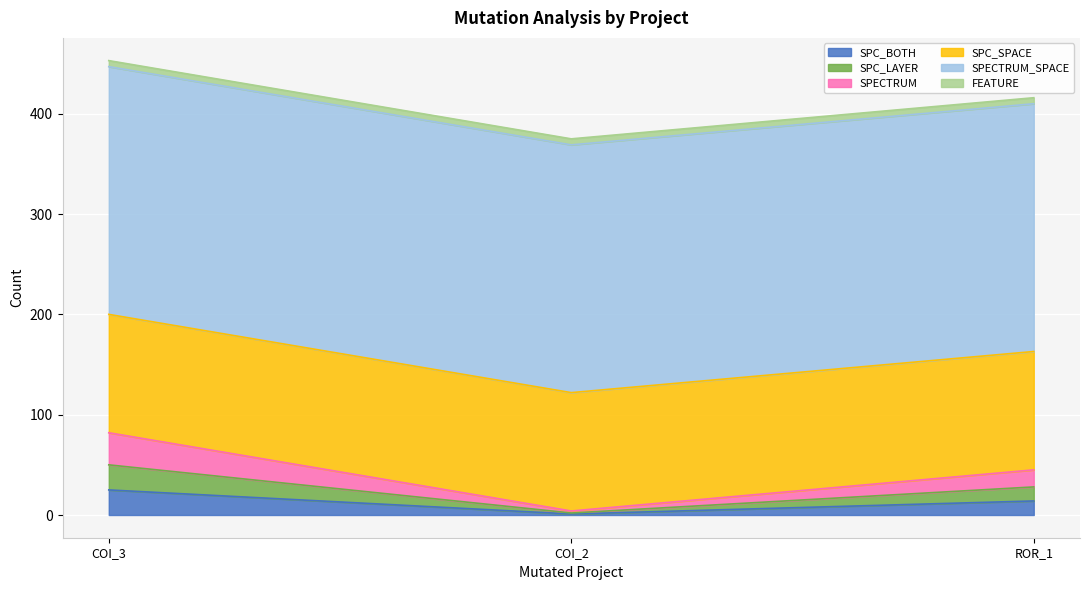

Does the chart display data point markers on the line(s)?

No